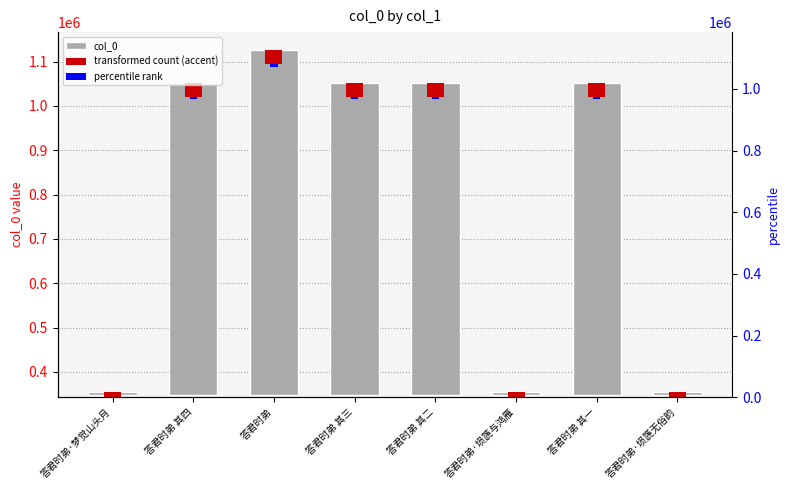

Which series has the widest spread of values?

col_0